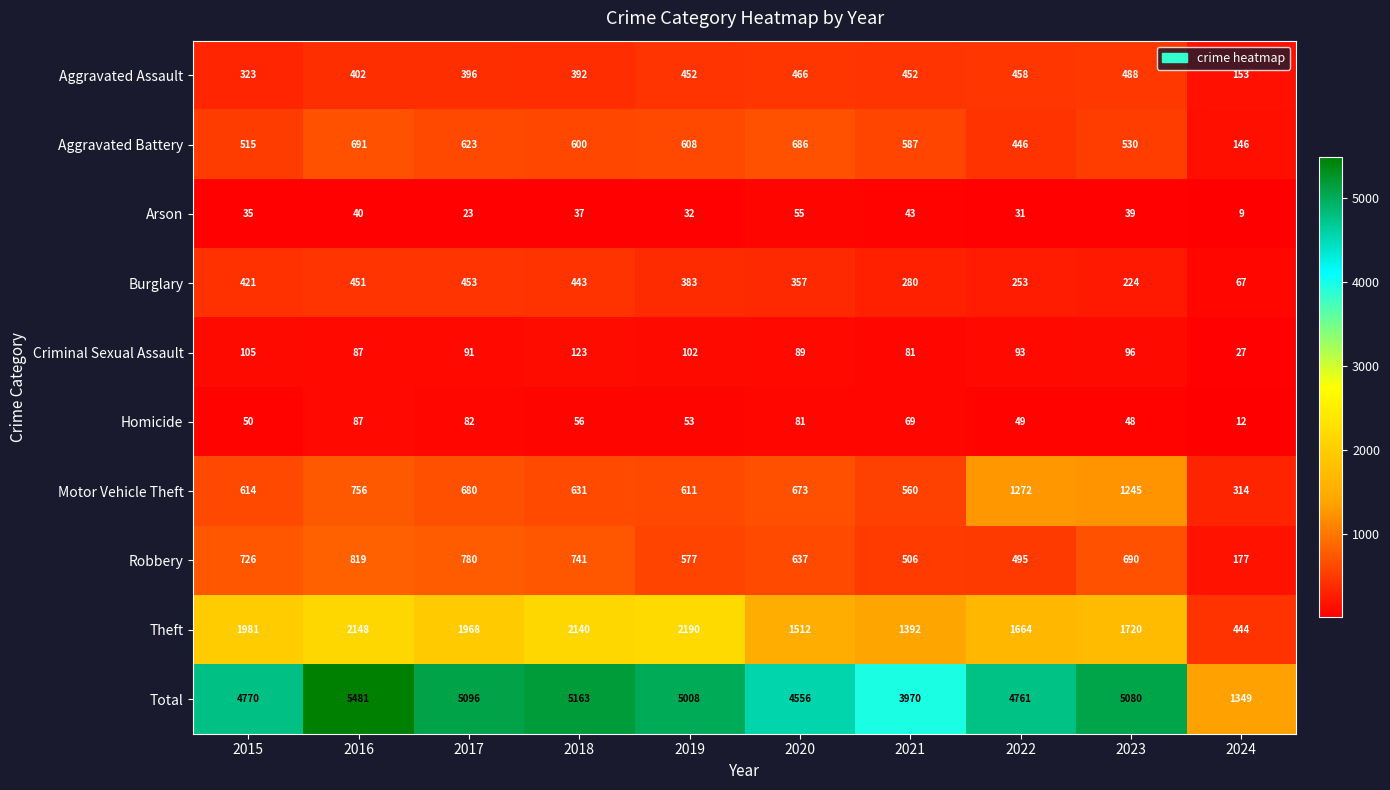

What is the difference between the Criminal Sexual Assault values at 2019 and 2023?

6